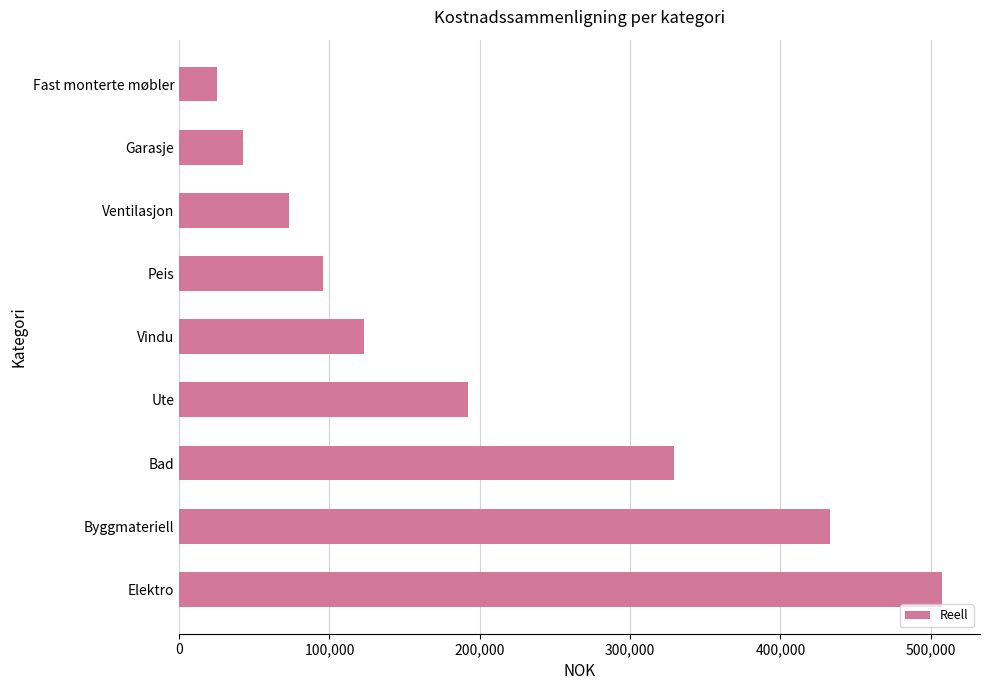

Reading bottom to top, list all the values displayed in this chart.

507400.0	432683.0	329513.7	192193.5	123111.0	95900.0	73233.7	42317.3	25000.0